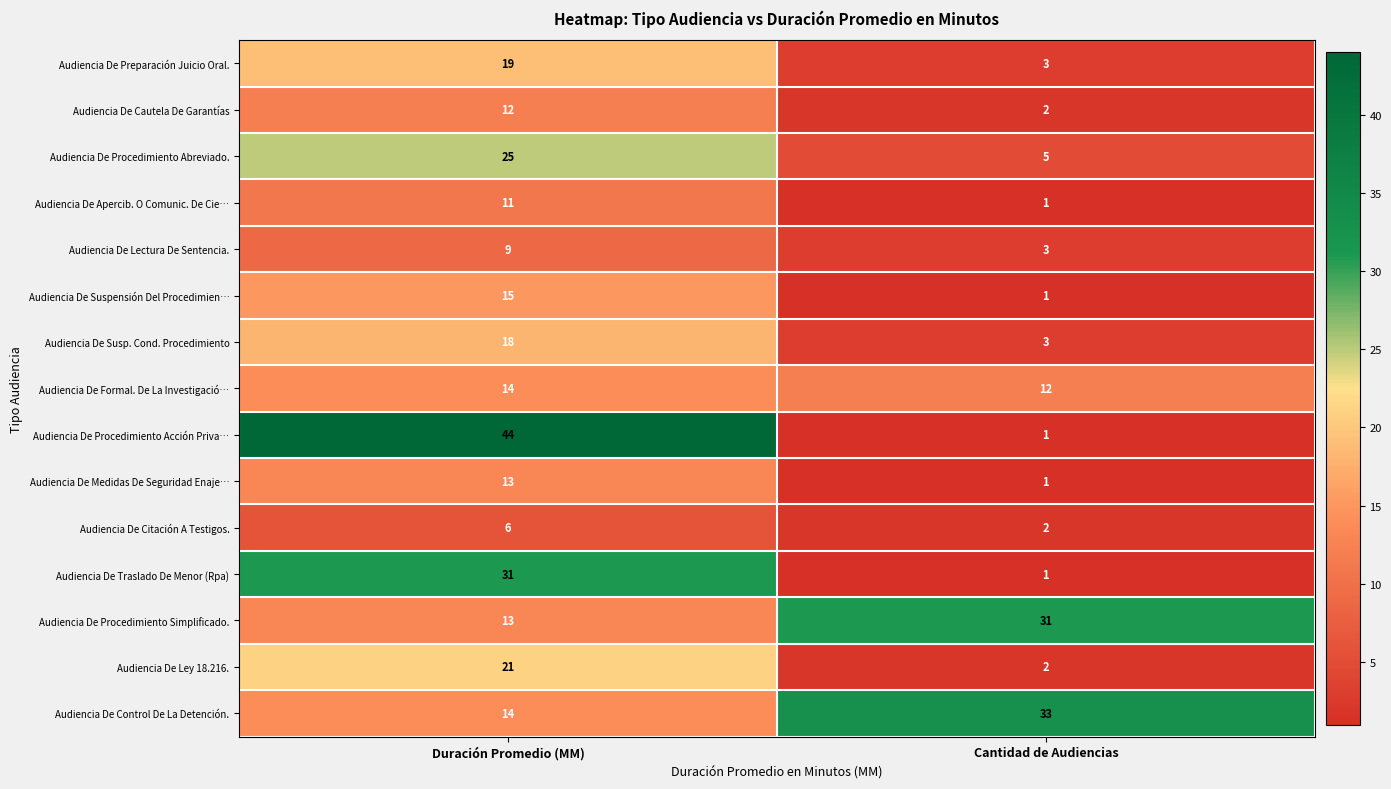

At which category is the sum across all series the highest?

Duración Promedio (MM)